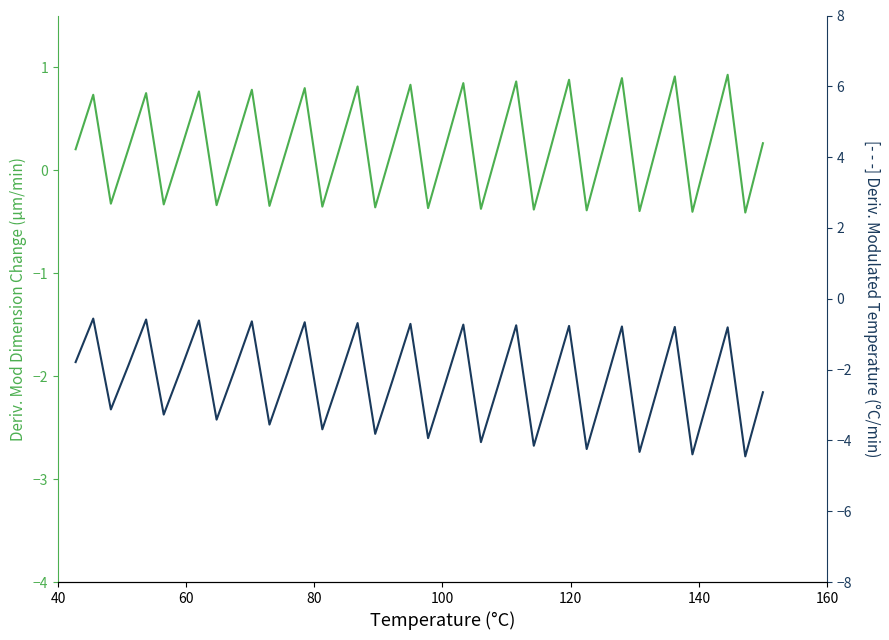

How many categories are shown in the chart?

40